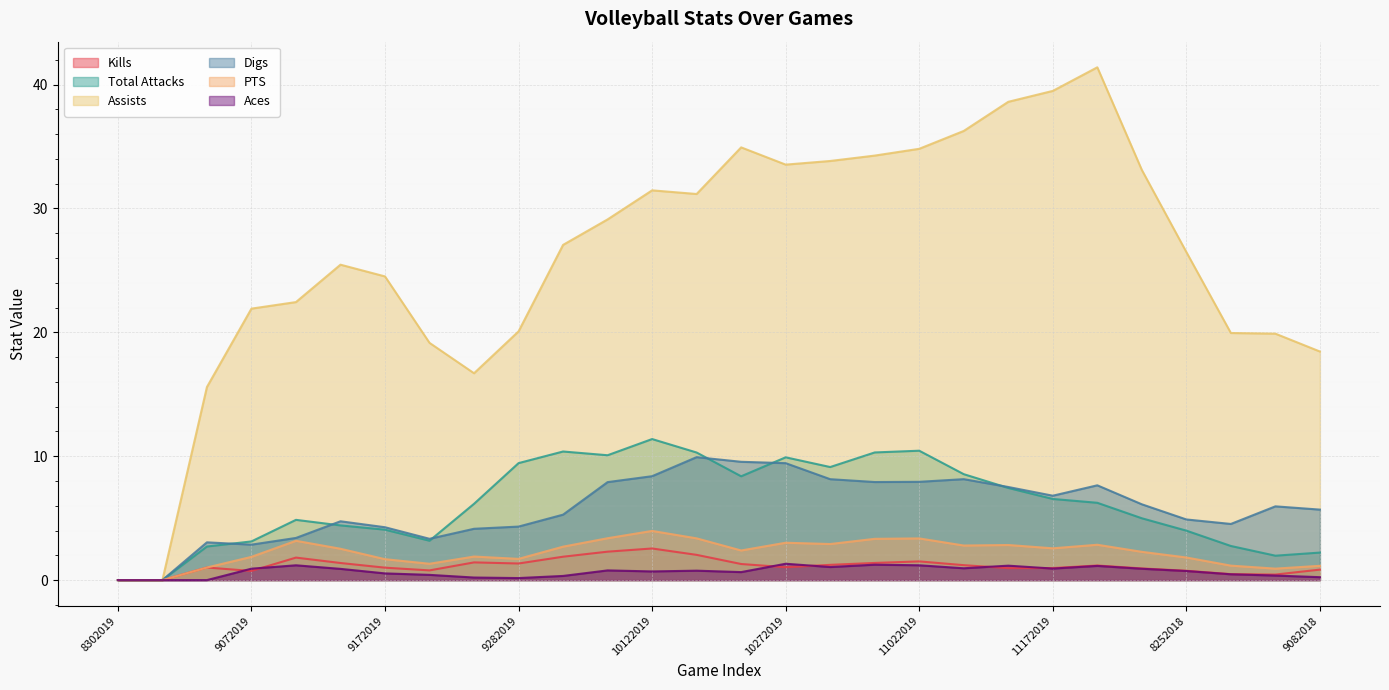

Is it true that Kills equals 1.2 at 10292019?

True